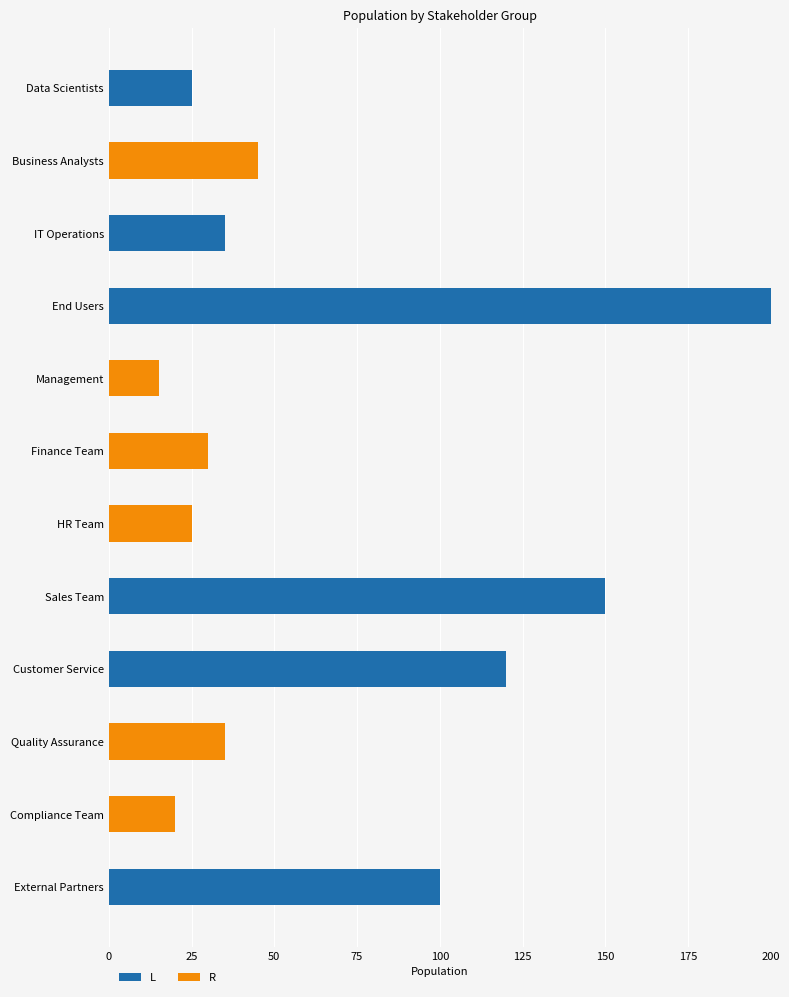

What is the total value across all series at IT Operations?

35